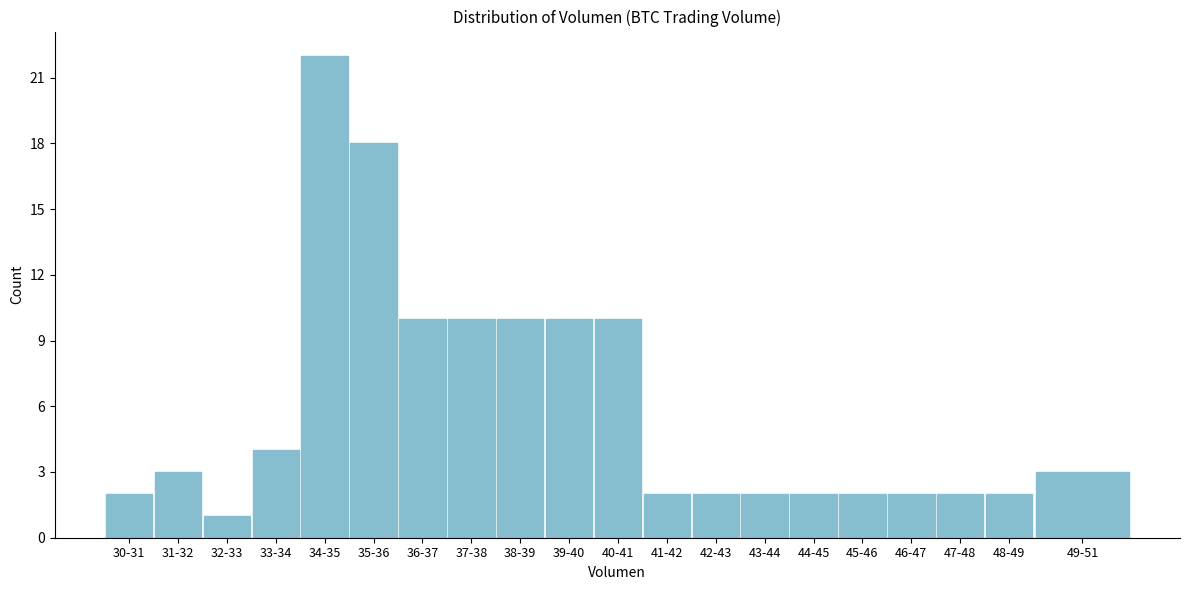

Reading left to right, transcribe all the data shown in this chart.

2	3	1	4	22	18	10	10	10	10	10	2	2	2	2	2	2	2	2	3